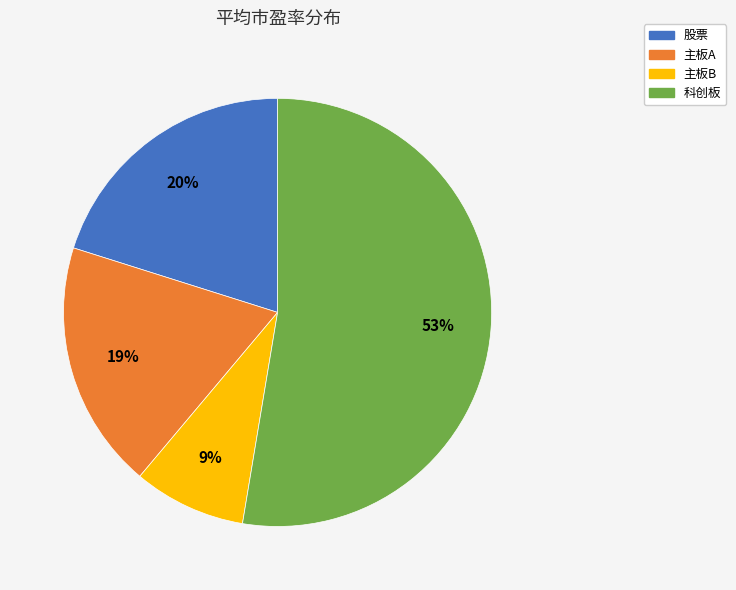

How many slices are in this pie chart?

4